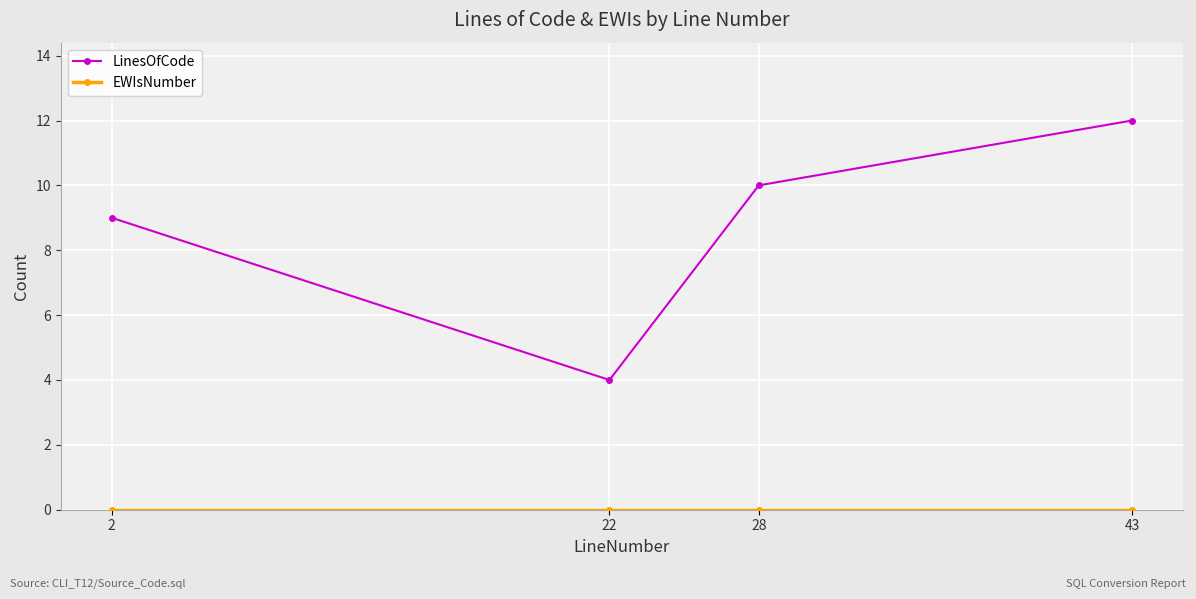

What is the value of the LinesOfCode point at the 4th from the left?

12